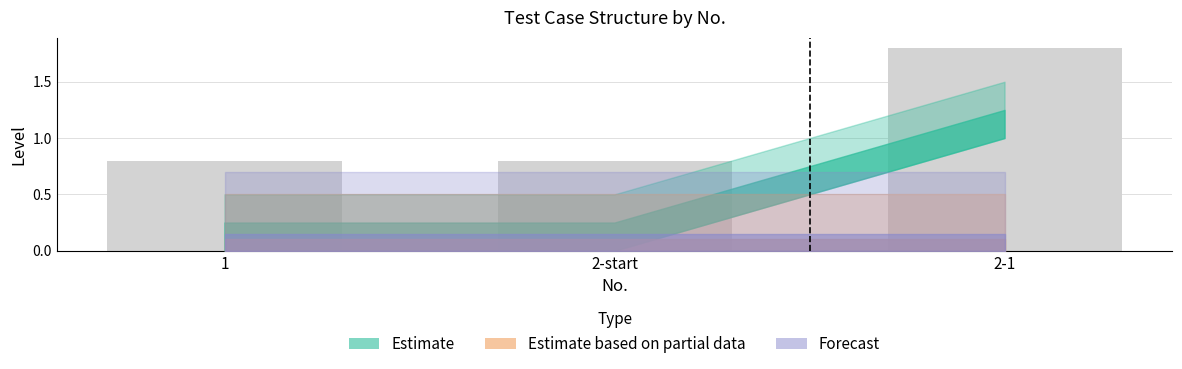

Between 1 and 2-1, which is larger?

2-1